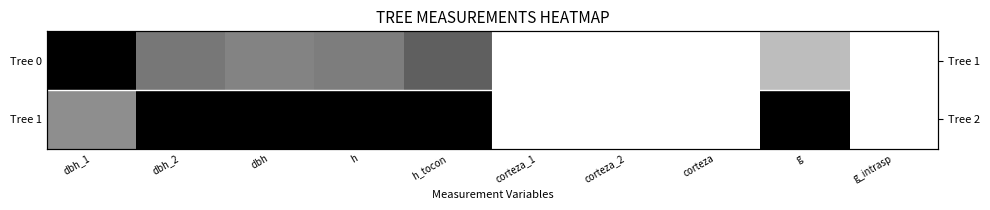

What is the sum of all Tree 0 values?

3.4